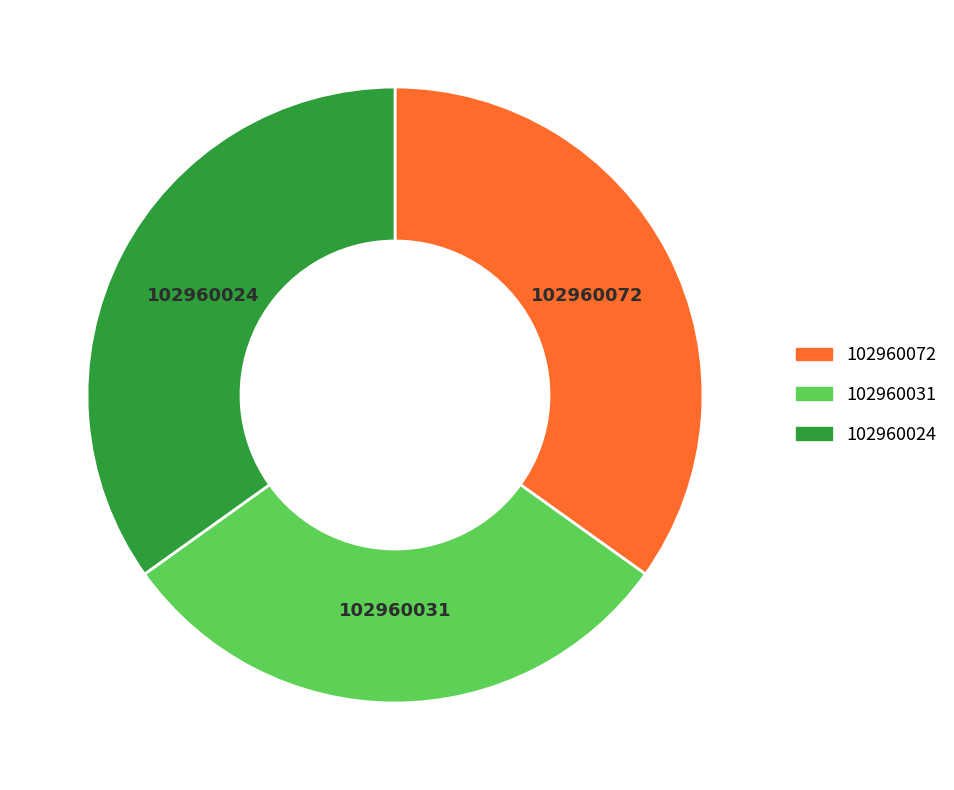

How many slices are in this pie chart?

3